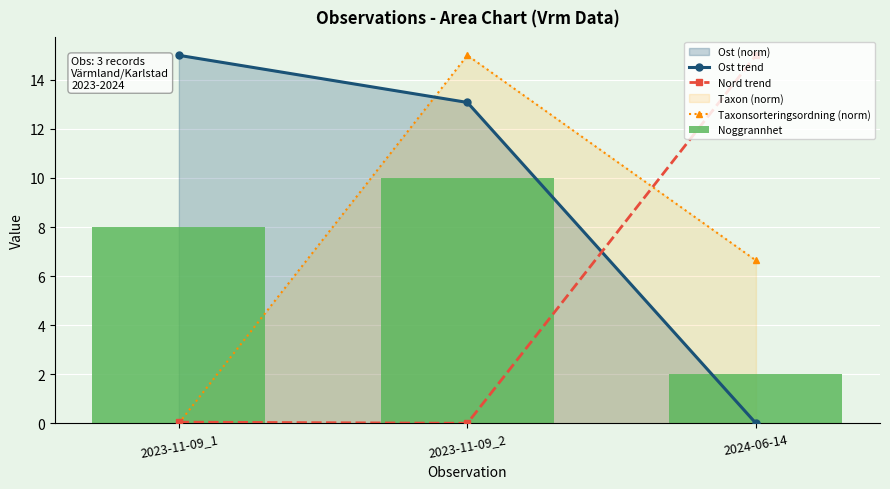

What is the sum of the Noggrannhet values at 2024-06-14 and 2023-11-09_1?

10.0